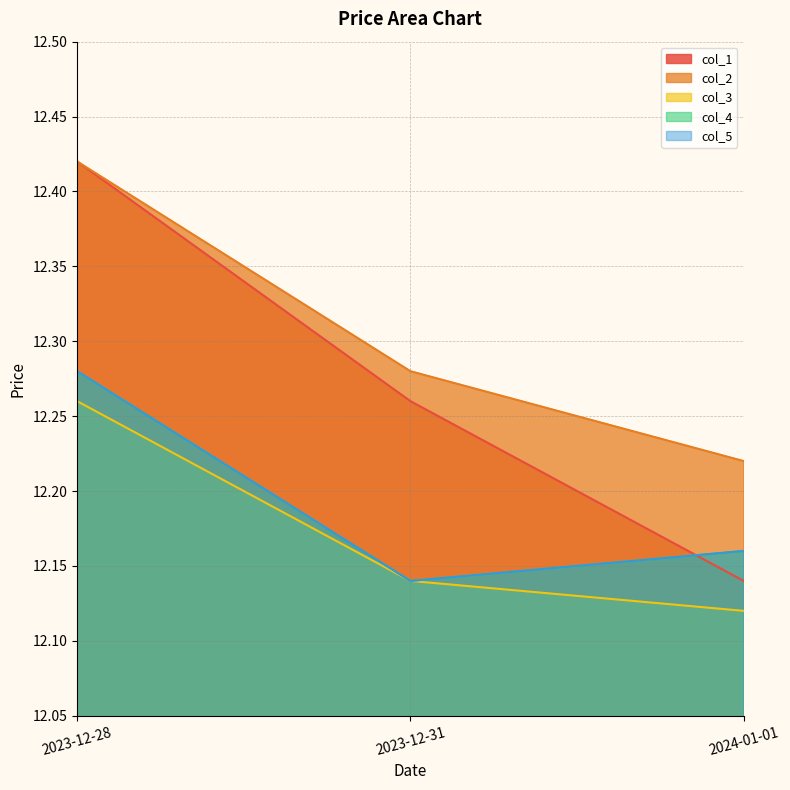

What is the maximum value for col_5?

12.3